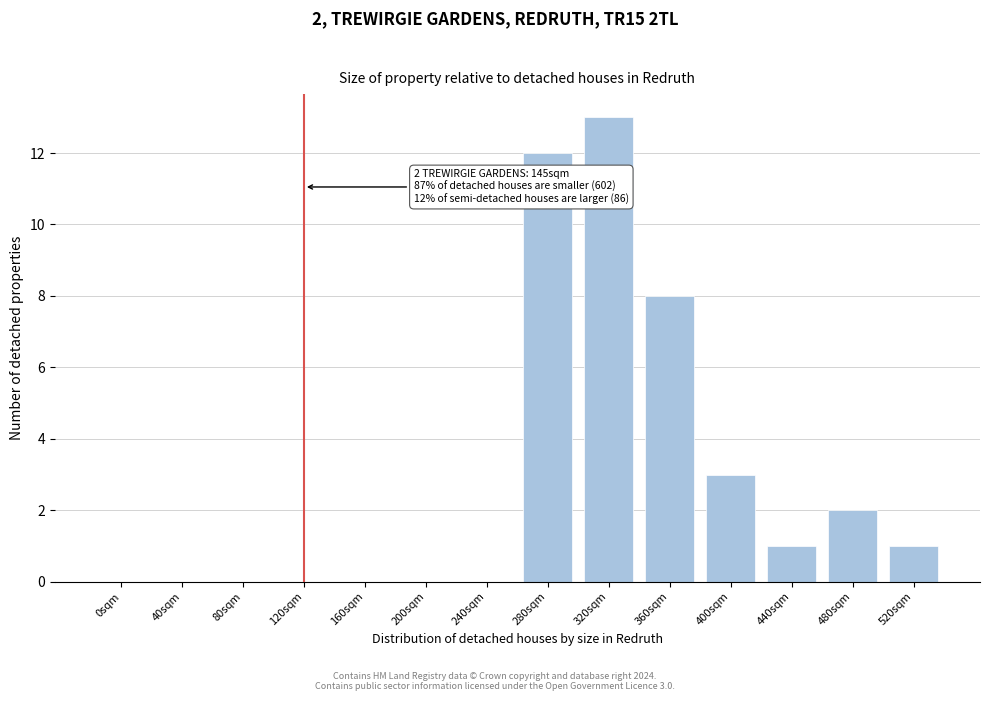

Reading left to right, transcribe all the data shown in this chart.

0sqm=0	40sqm=0	80sqm=0	120sqm=0	160sqm=0	200sqm=0	240sqm=0	280sqm=12	320sqm=13	360sqm=8	400sqm=3	440sqm=1	480sqm=2	520sqm=1